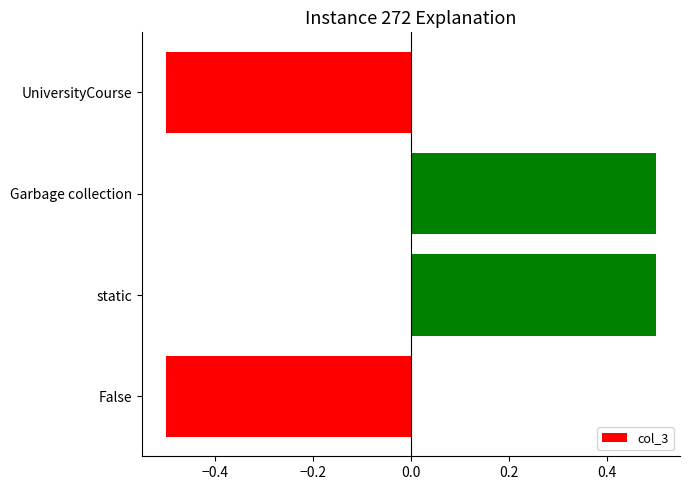

What is the minimum value shown in the chart?

-0.5